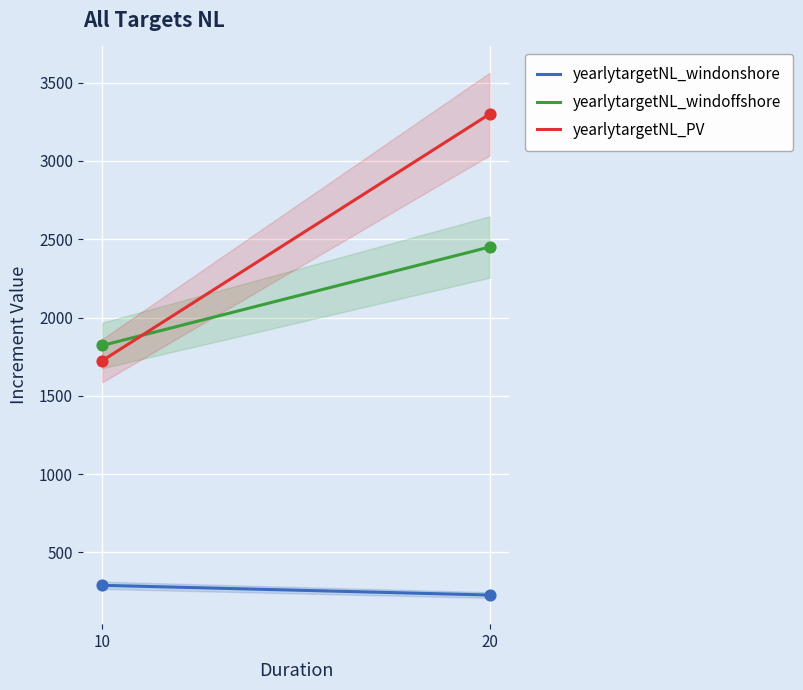

Is the value of yearlytargetNL_windoffshore at 10 greater than the value of yearlytargetNL_windonshore at 20?

Yes